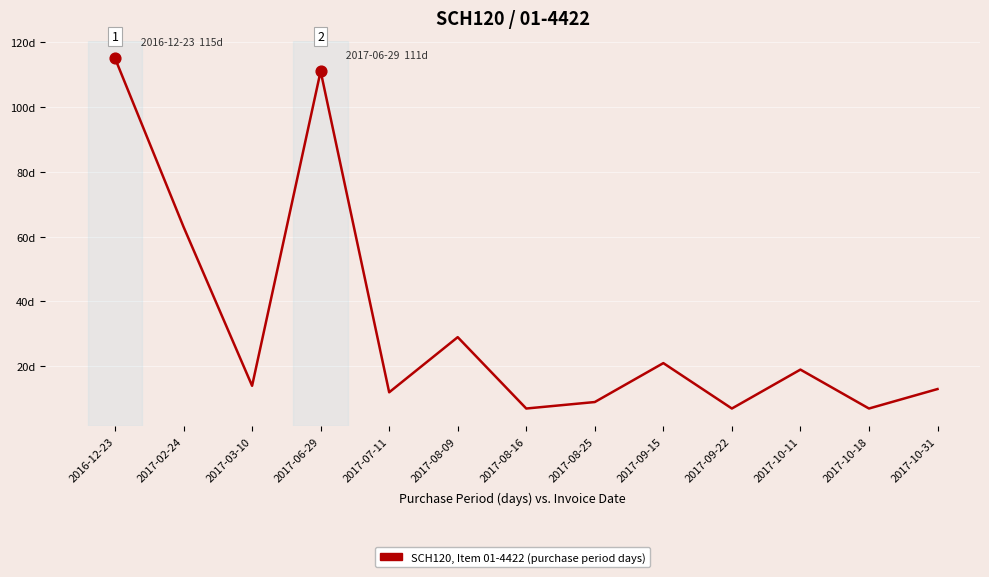

Between 2017-02-24 and 2017-10-11, which is larger?

2017-02-24